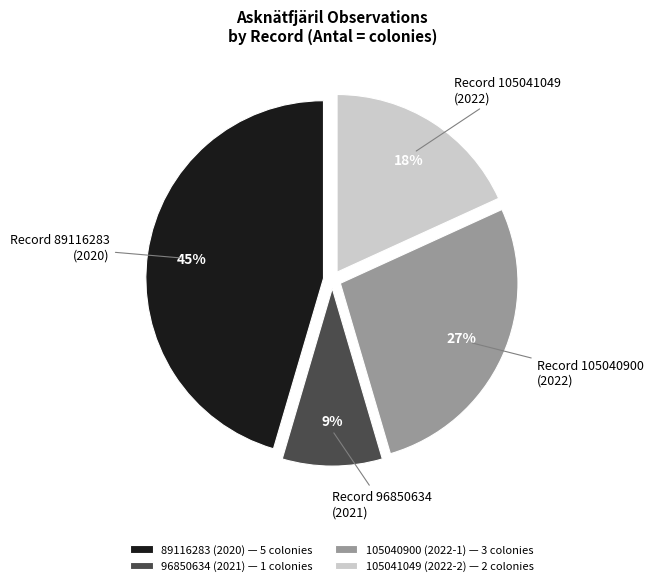

To the nearest percent, what is the average slice percentage?

25%